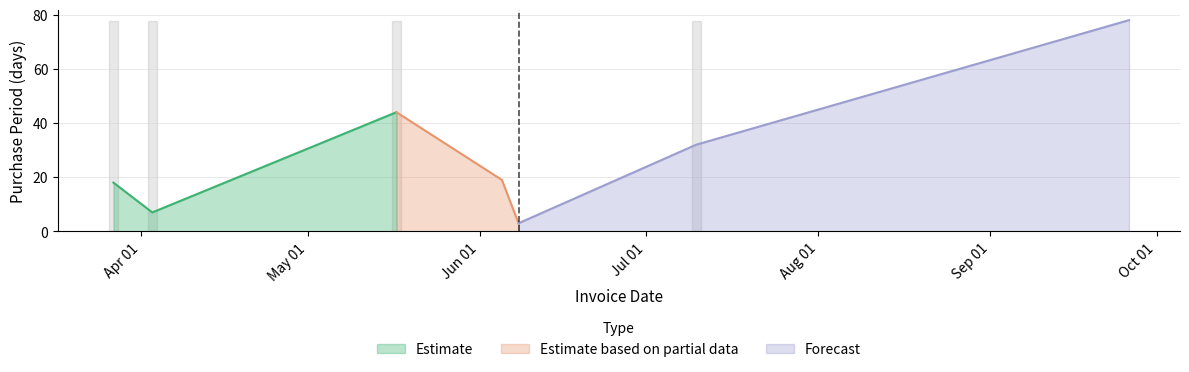

At which label is the value closest to 40?

2017-05-17